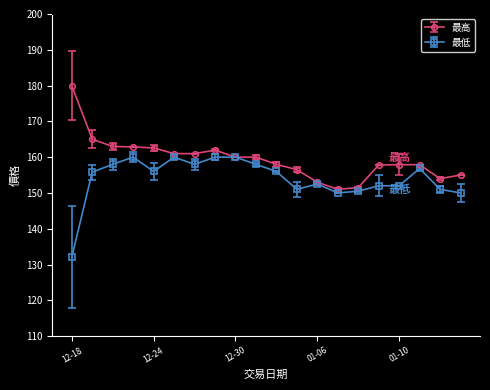

List the series in order of their peak value, lowest first.

最低, 最高